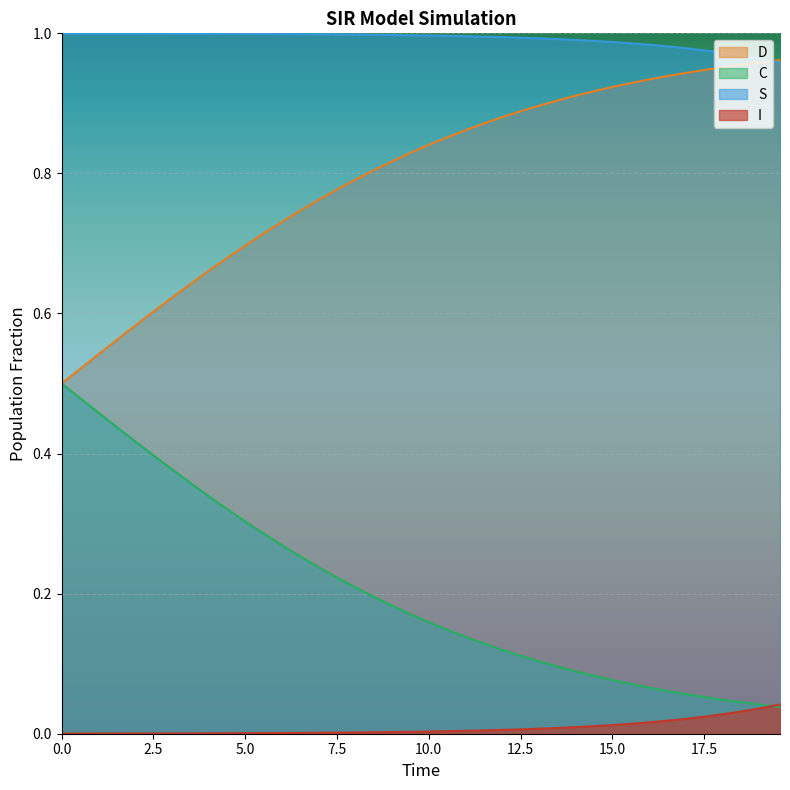

True or false: S and C intersect in this chart.

False